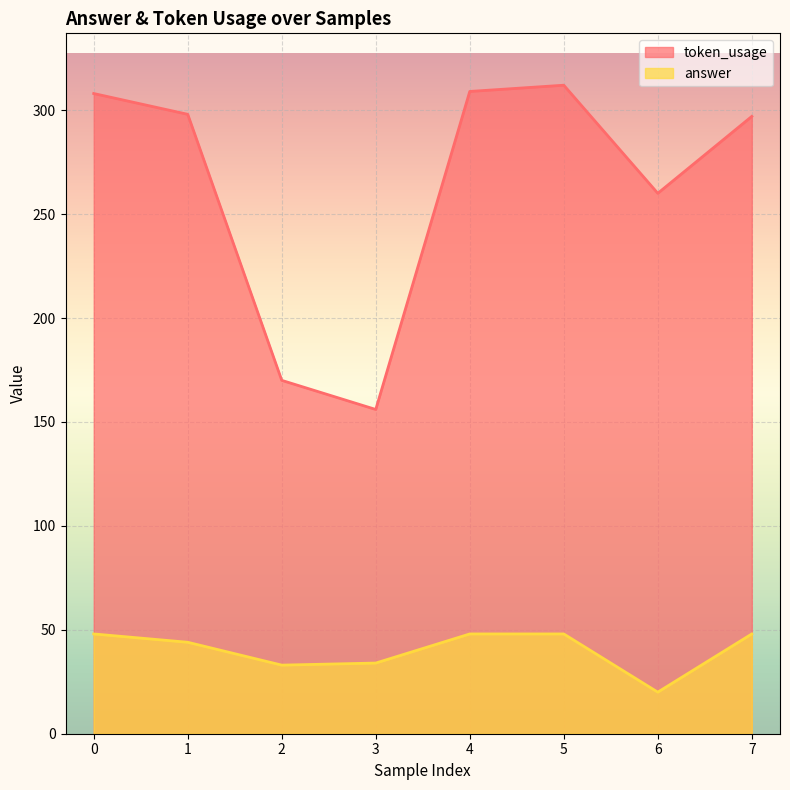

At 0, list the series in order from largest to smallest.

token_usage, answer